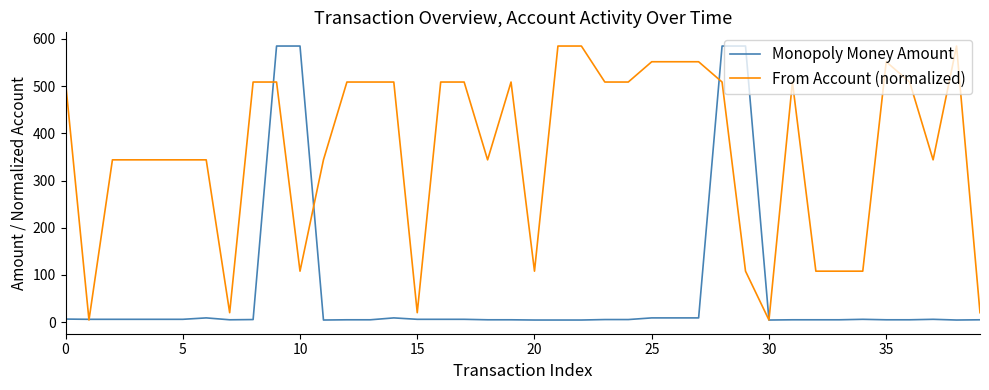

List the series in order of their overall mean, lowest first.

Monopoly Money Amount, From Account (normalized)